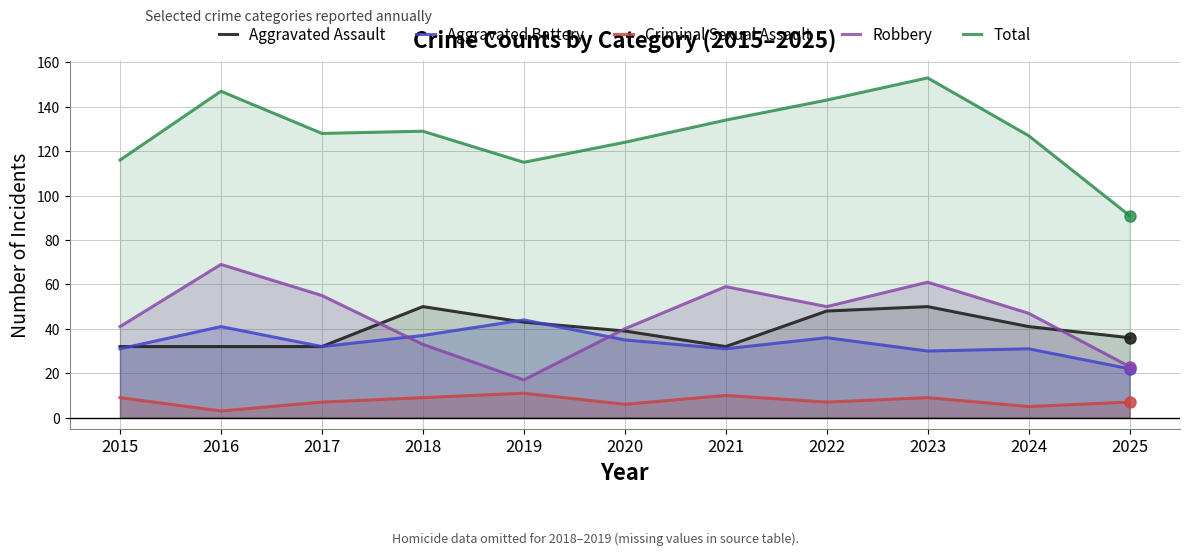

At which category is the sum across all series the highest?

2023